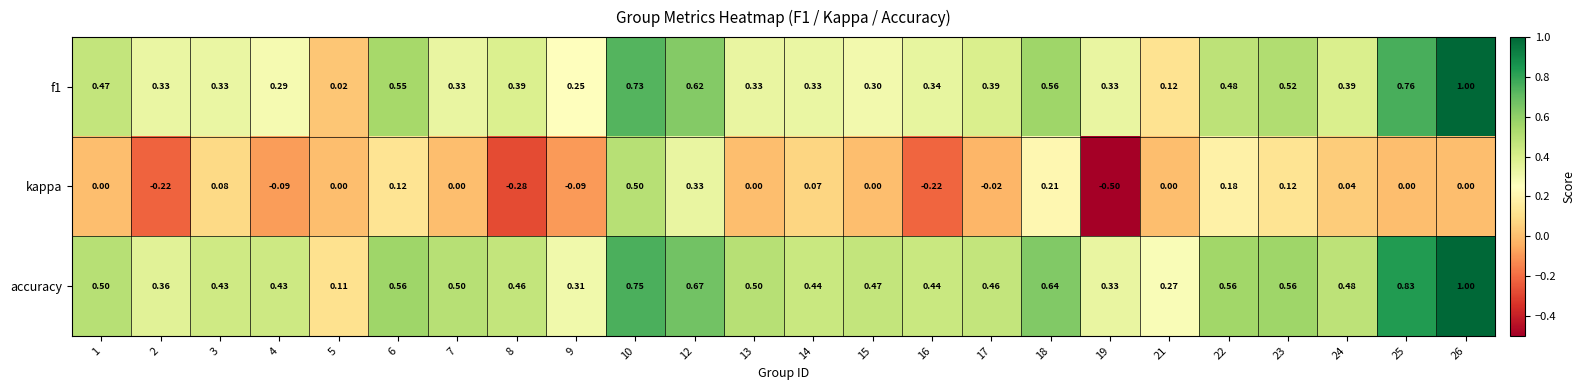

Which series has the largest total across all categories?

accuracy